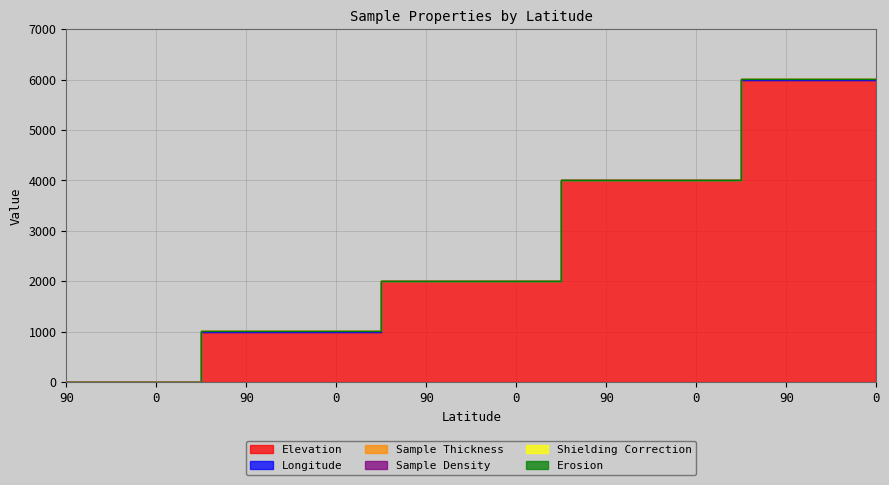

True or false: Sample Density and Longitude intersect in this chart.

False